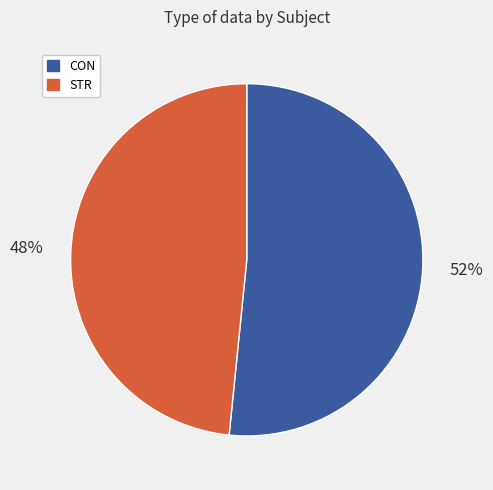

True or false: STR accounts for 48% of the total.

True